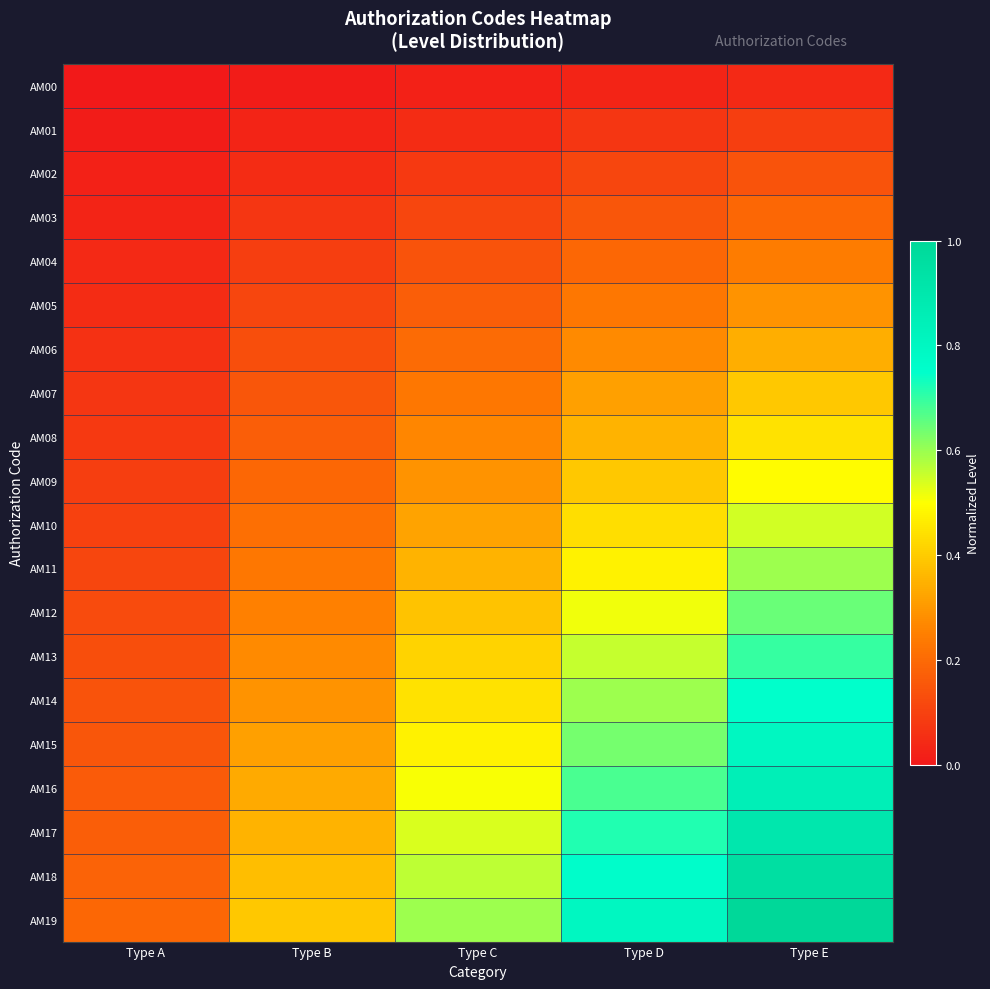

Between Type B and Type A, which is larger?

Type B